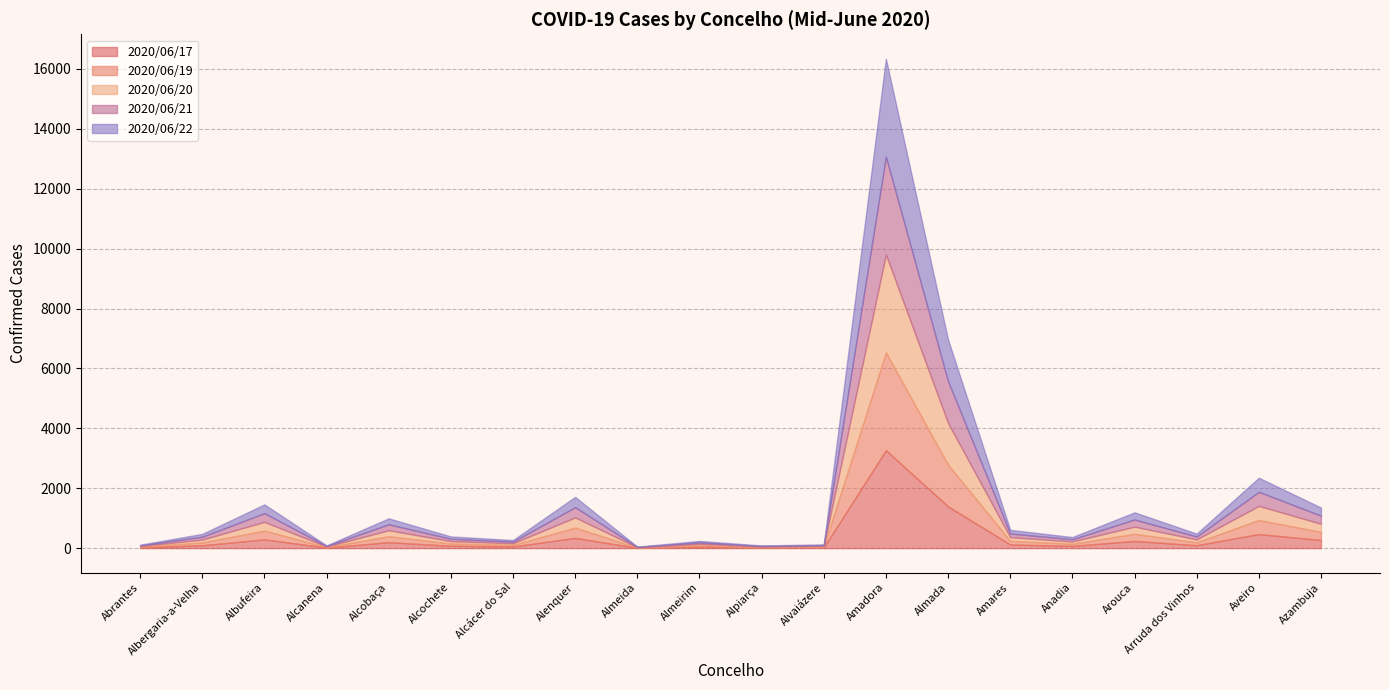

Does the chart have visible grid lines?

Yes